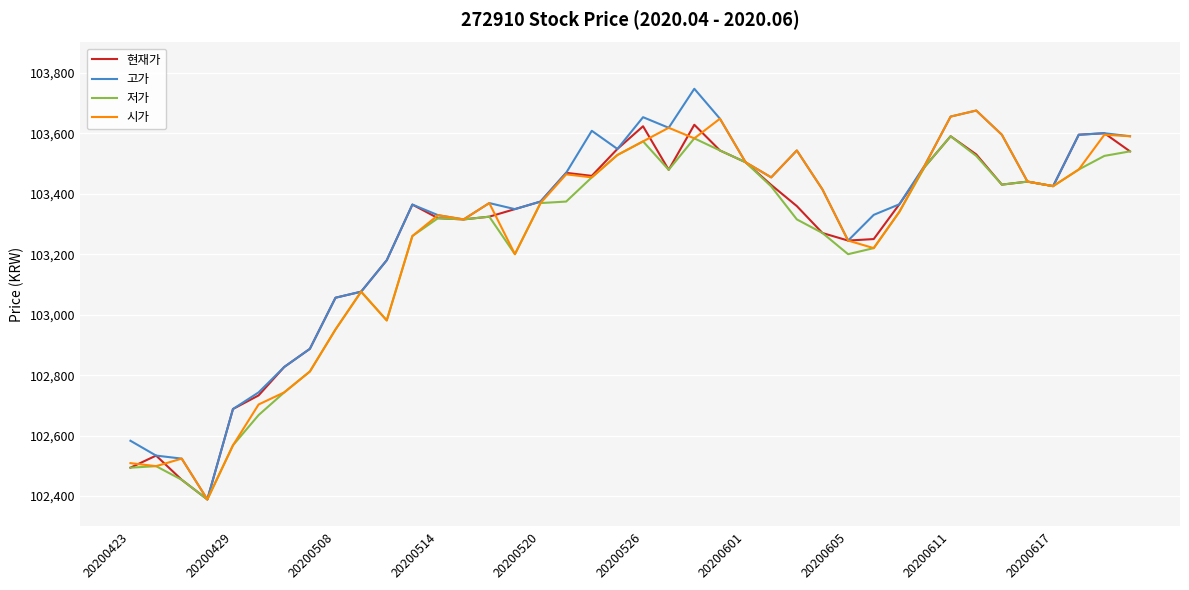

Which series has the widest spread of values?

고가